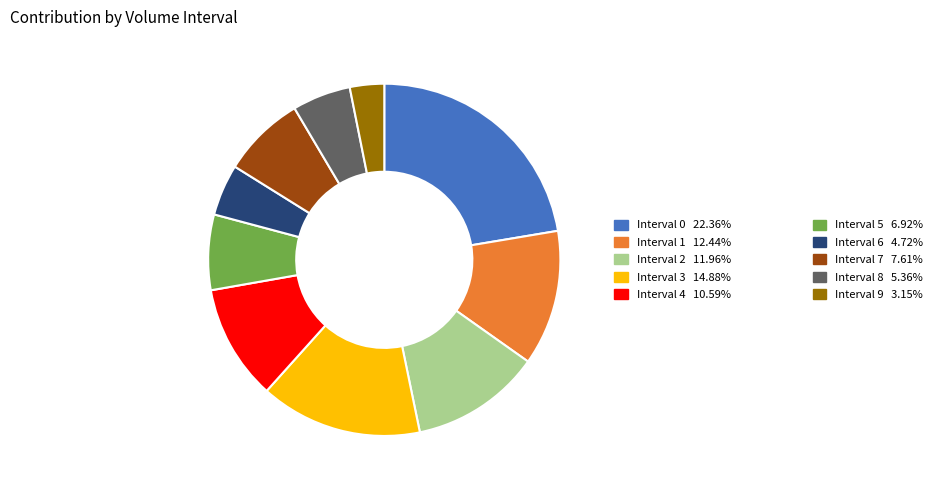

How many segments does this pie chart have?

10